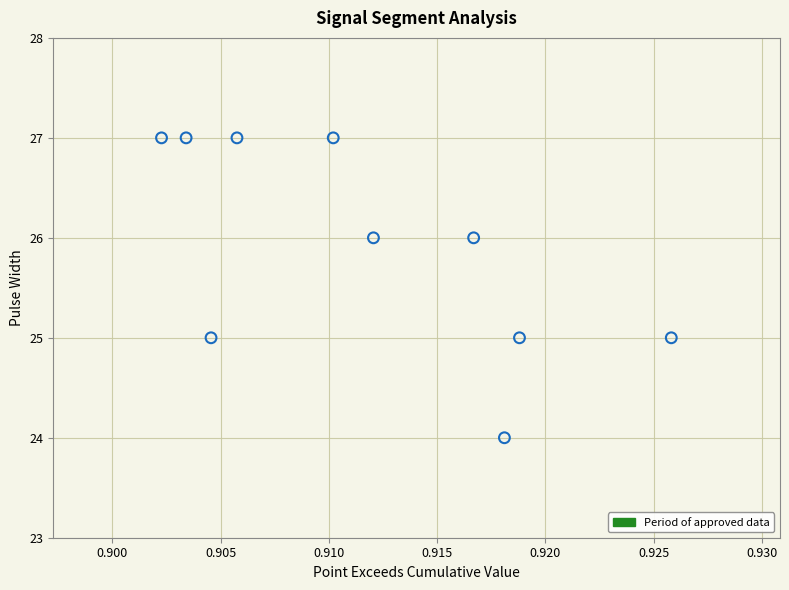

What is the range of Y values (max minus min)?

3